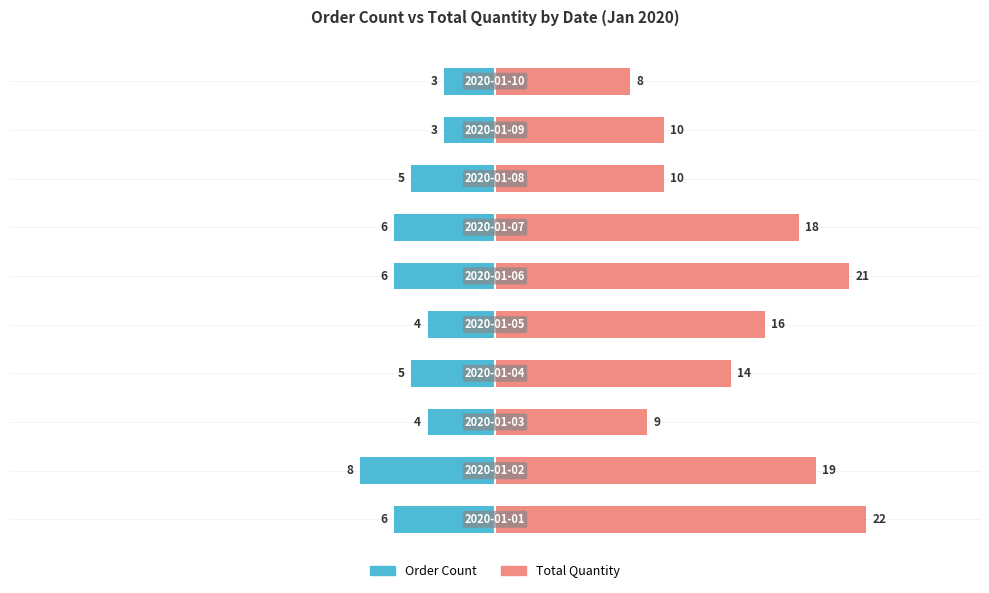

Are the bars horizontal?

Yes